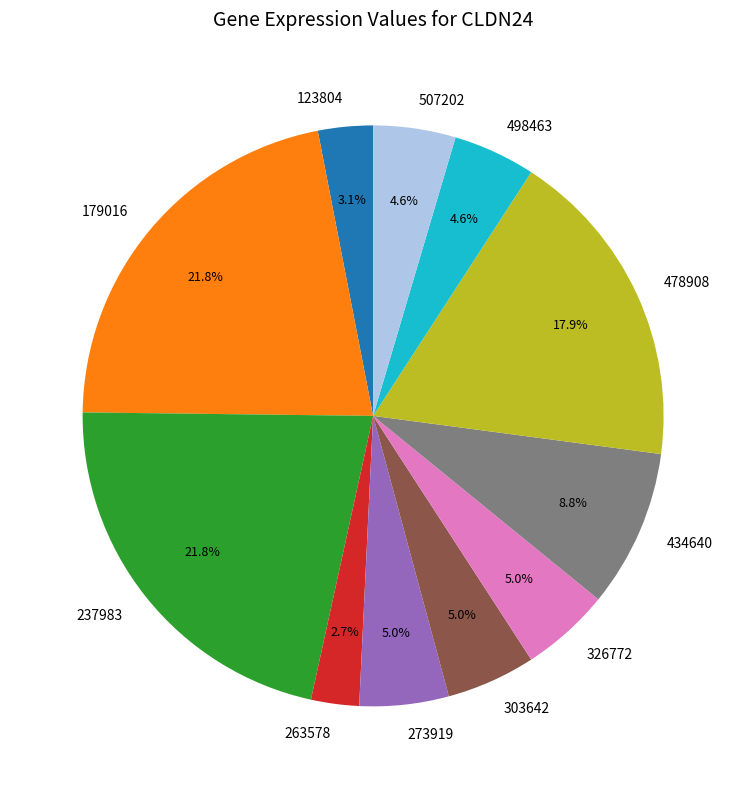

Is the sum of 263578 and 179016 greater than half?

No